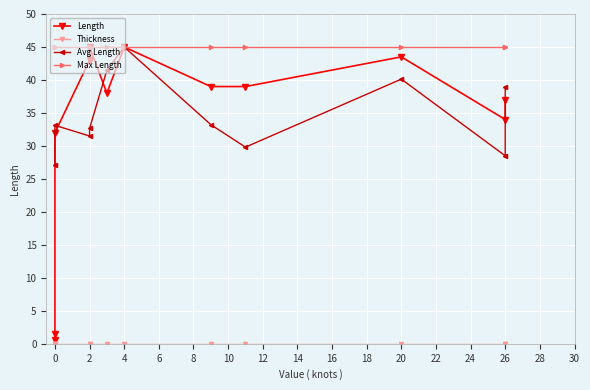

The Length series shows 17.7 at 4. True or false?

False